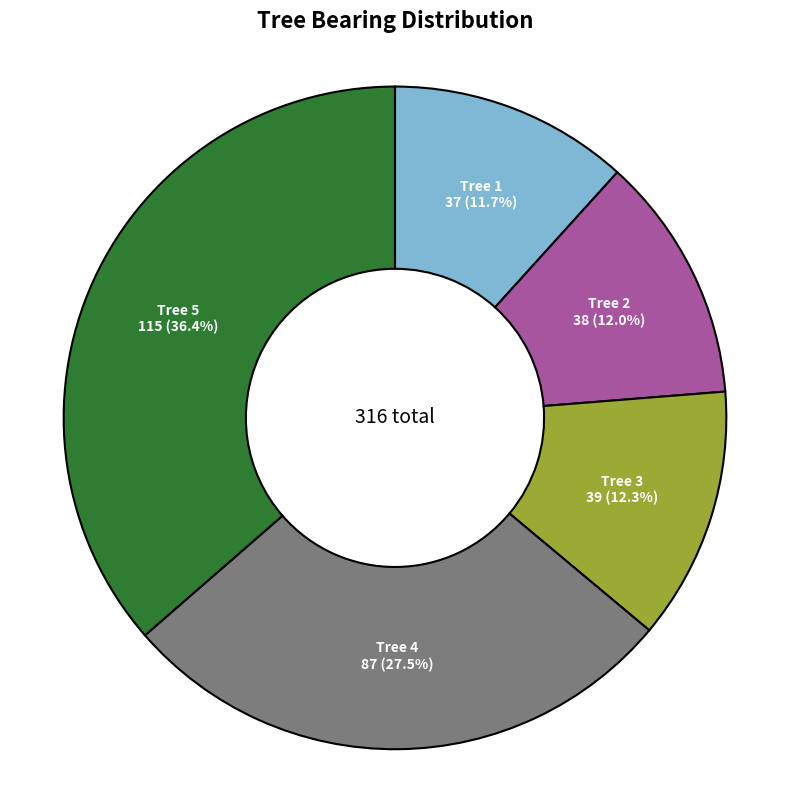

Which category has the biggest portion of the pie?

Tree 5